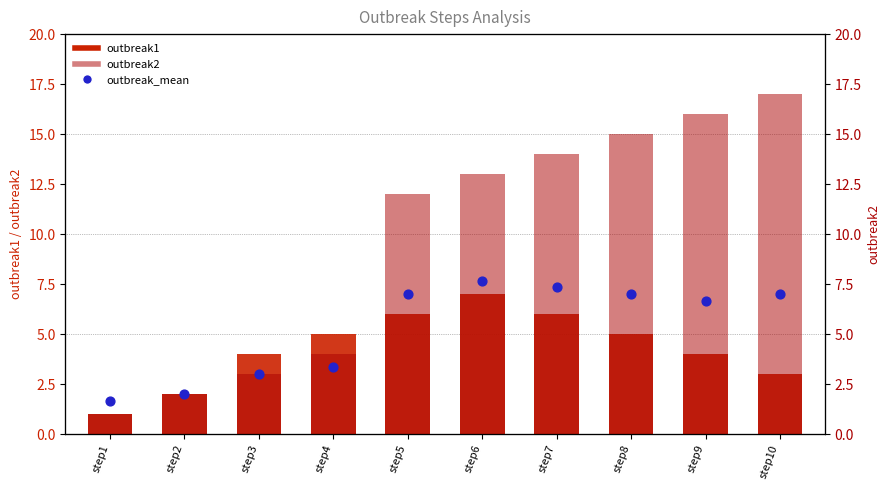

Which series reaches the minimum Y coordinate?

outbreak1